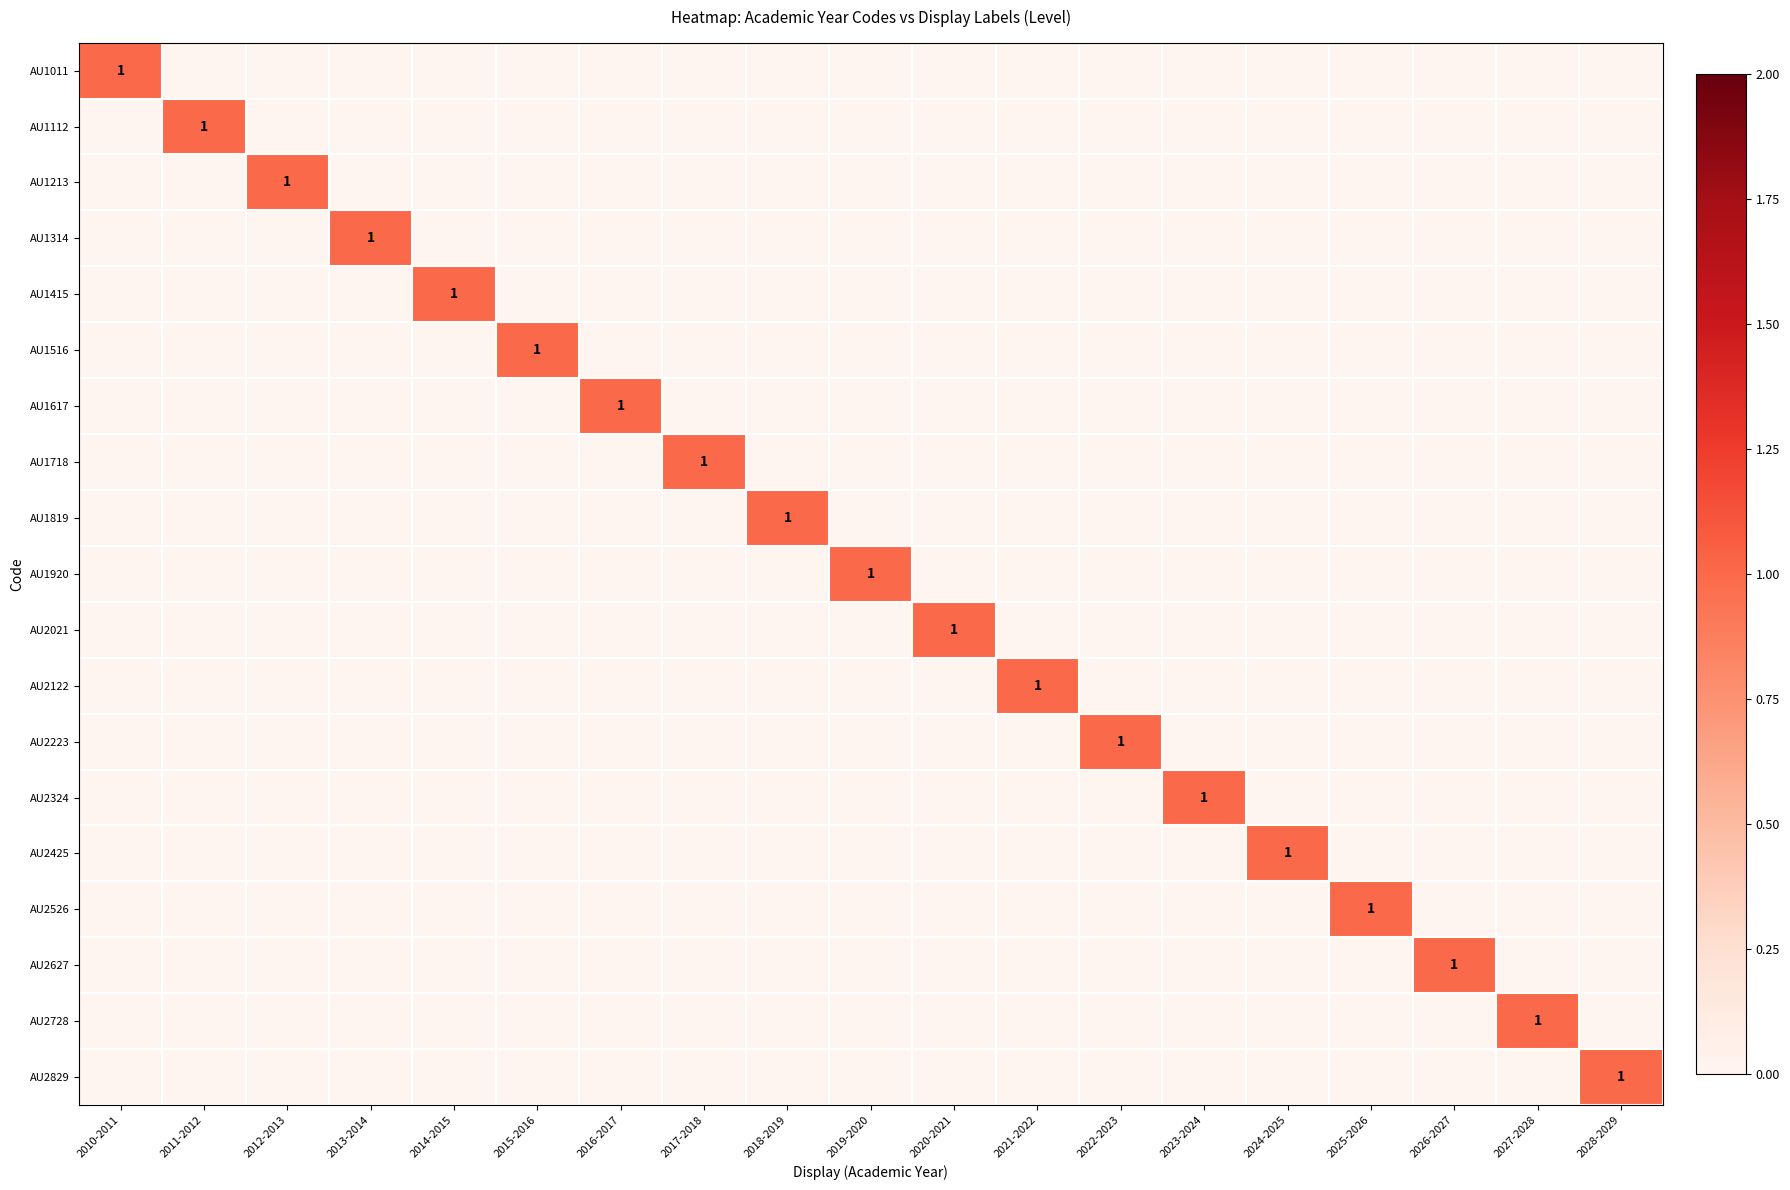

Count the number of data series in this chart.

19